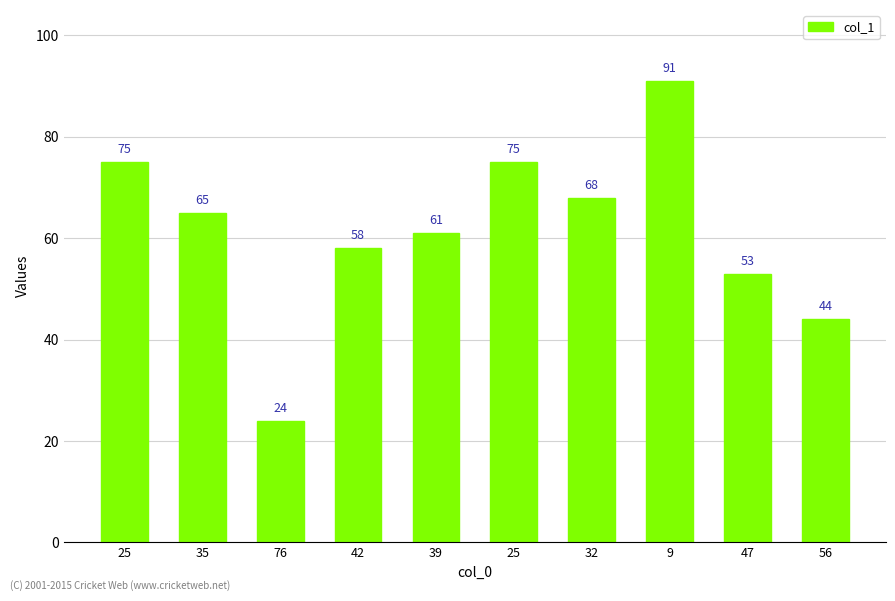

Which label corresponds to the largest value in the chart?

9